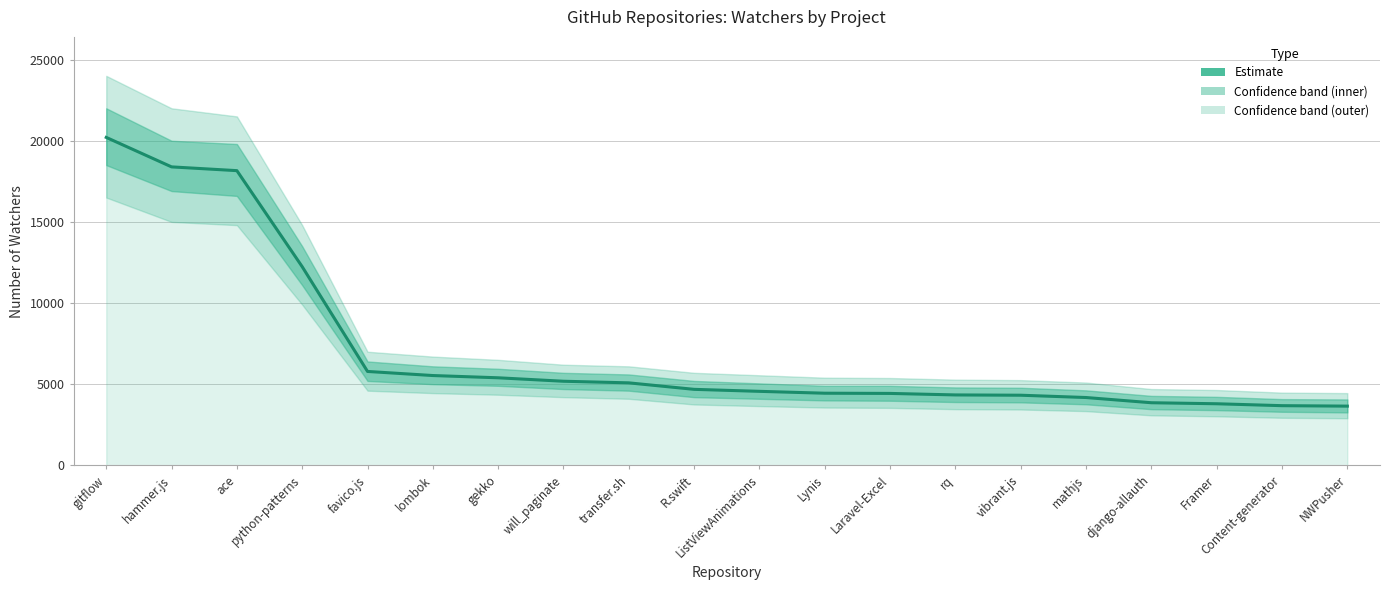

What is the label of the 16th point from the right?

favico.js